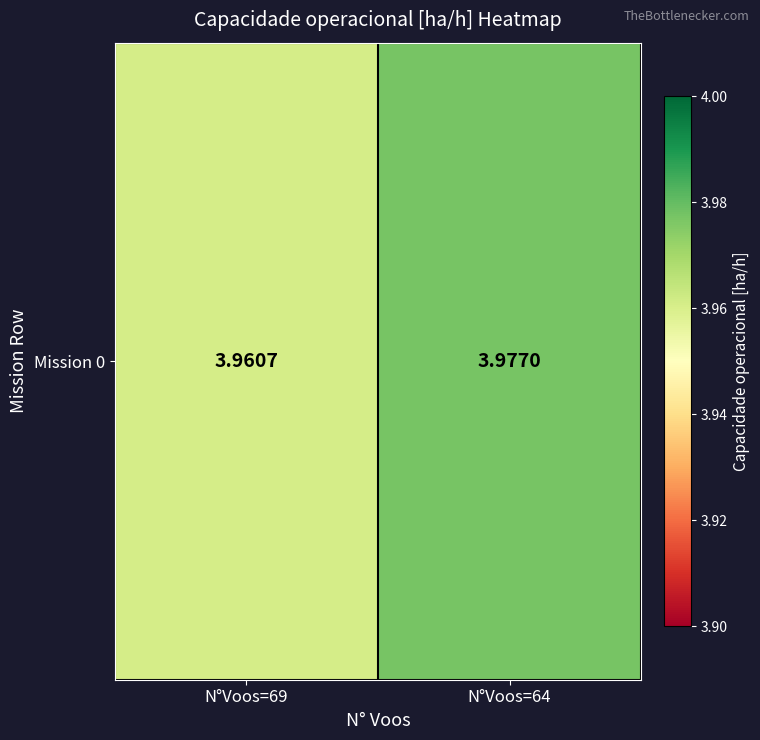

Is it true that the value at N°Voos=69 is 2.4?

False